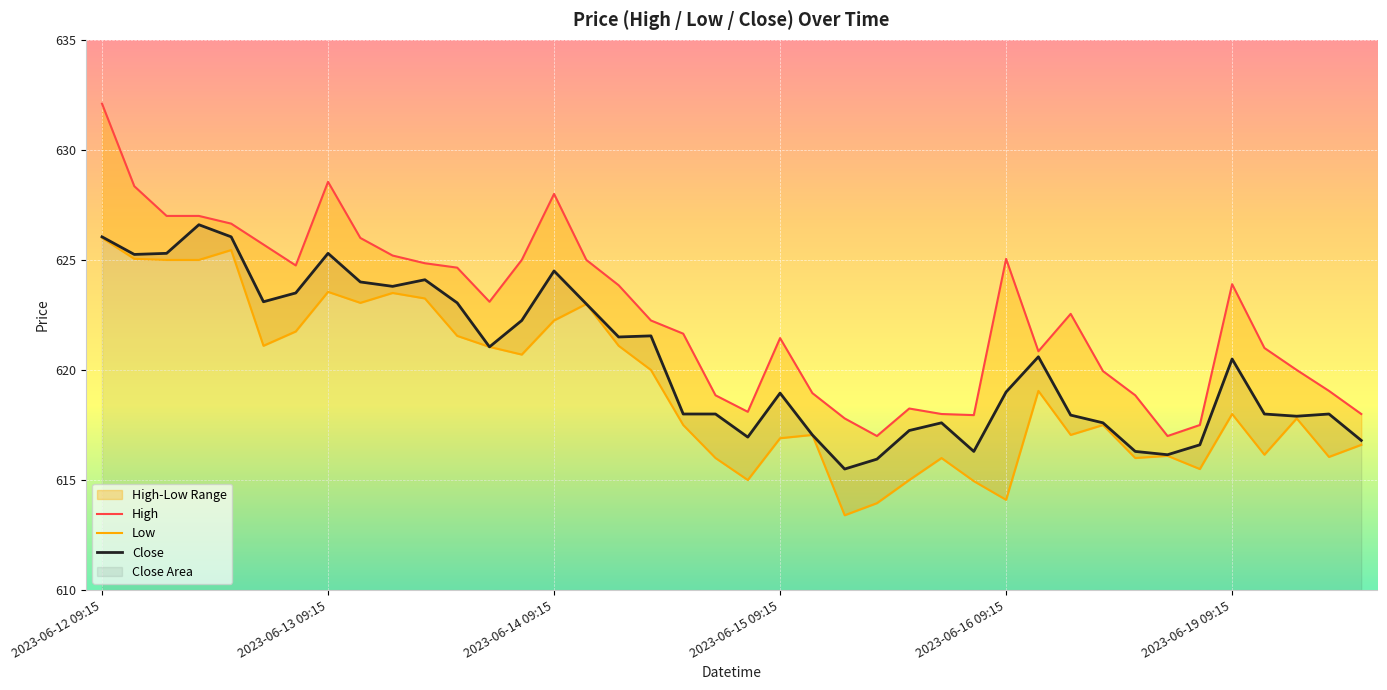

How many series are shown in this chart?

3